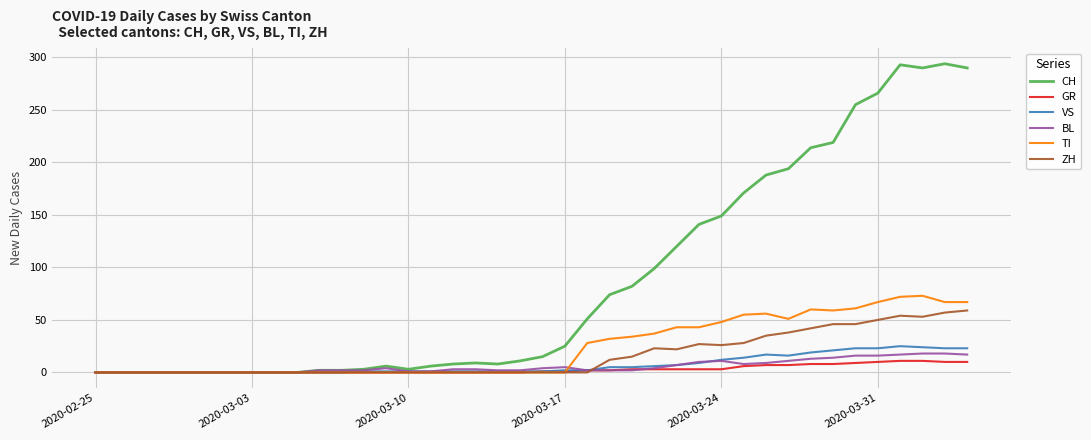

What is the greatest value displayed?

294